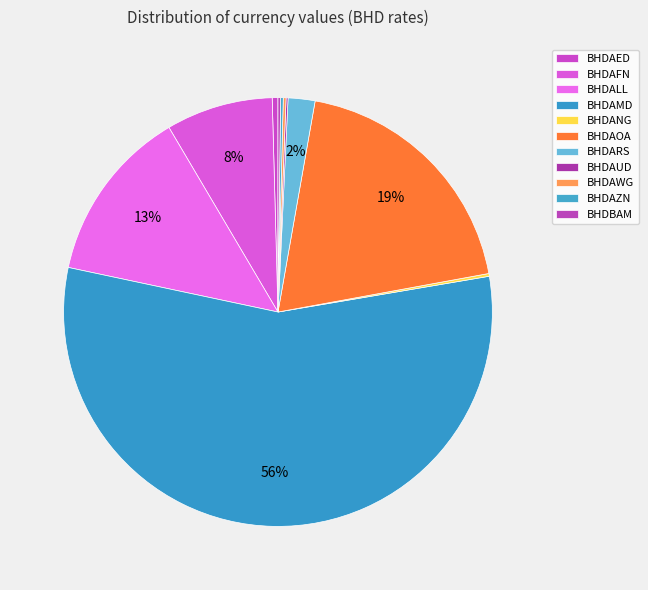

True or false: BHDBAM accounts for 1% of the total.

False